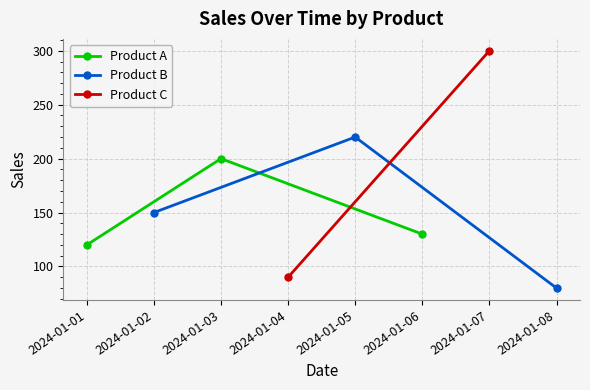

The value of Product A at 2024-01-01 is 40. True or false?

False